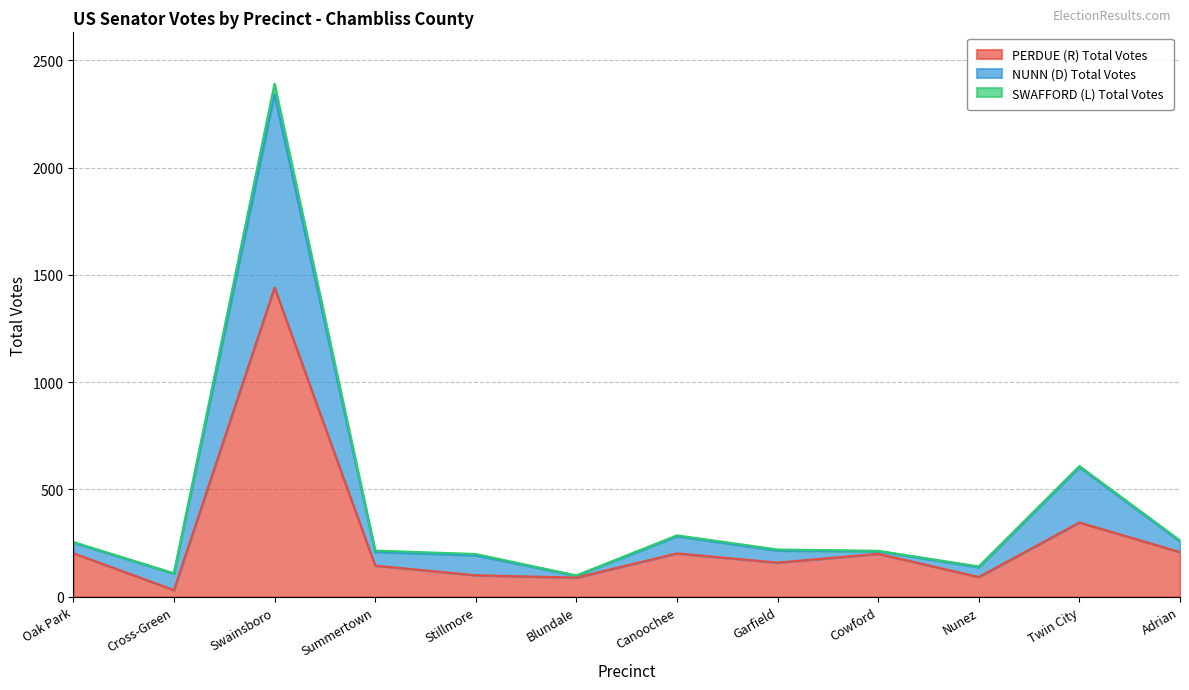

How many interior local peaks does the PERDUE (R) Total Votes series have?

4